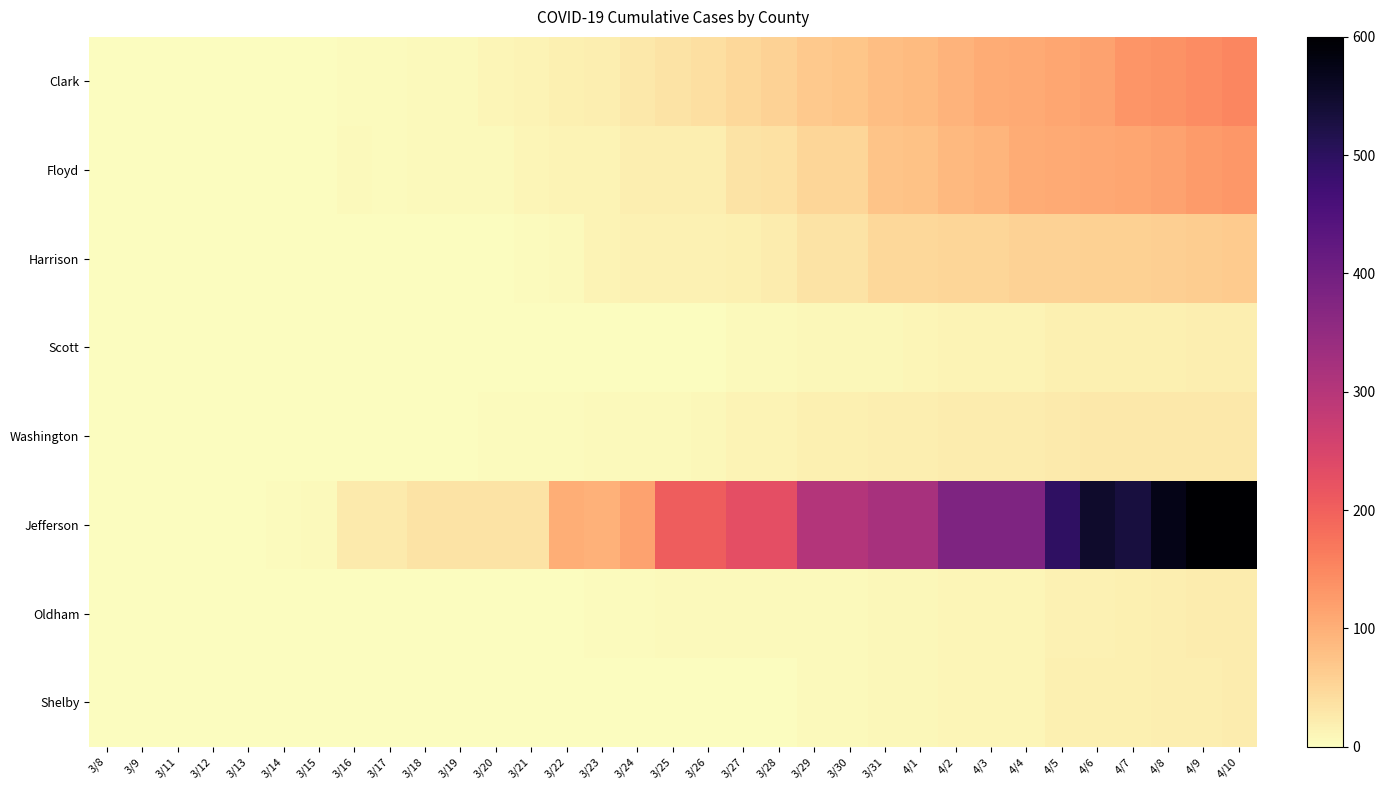

Which series changed the most between 3/22 and 4/8?

Jefferson